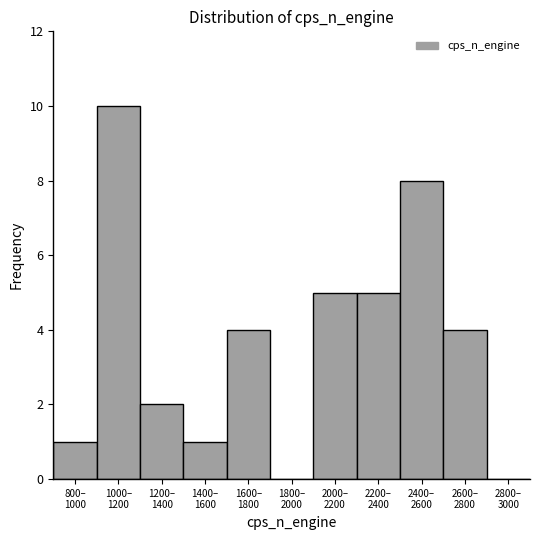

What is the greatest value displayed?

10